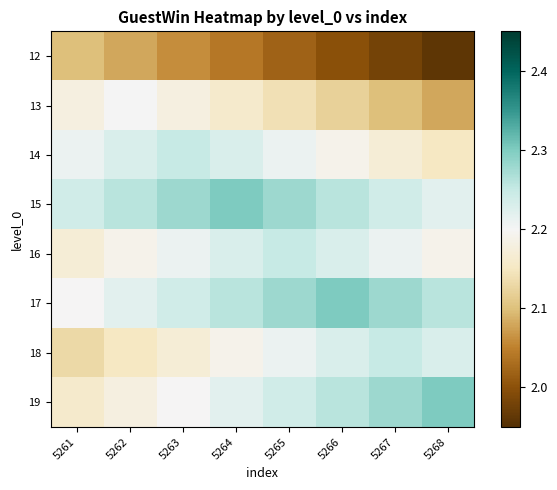

What is the minimum value shown in the chart?

2.0